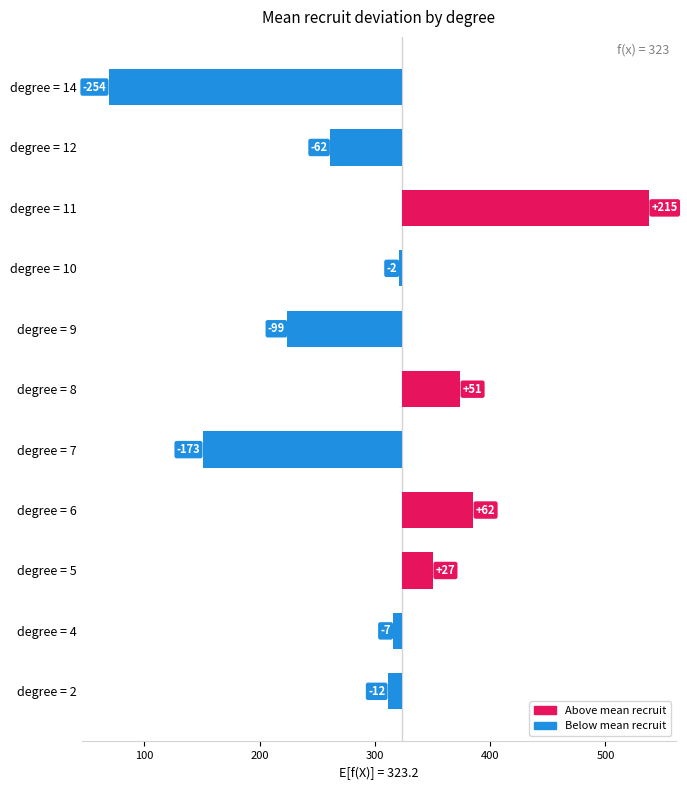

What is the difference between the values at degree = 7 and degree = 4?

165.3